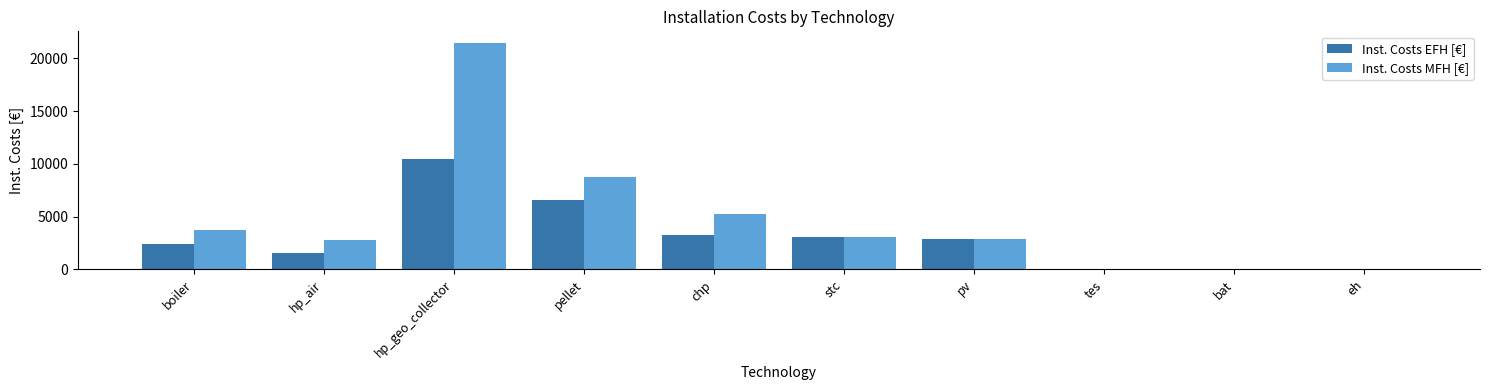

Which series has the largest total across all categories?

Inst. Costs MFH [€]